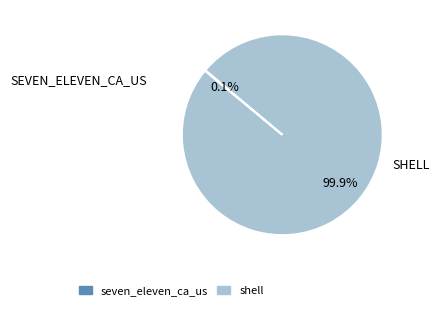

Is there any slice that represents more than half of the pie?

Yes